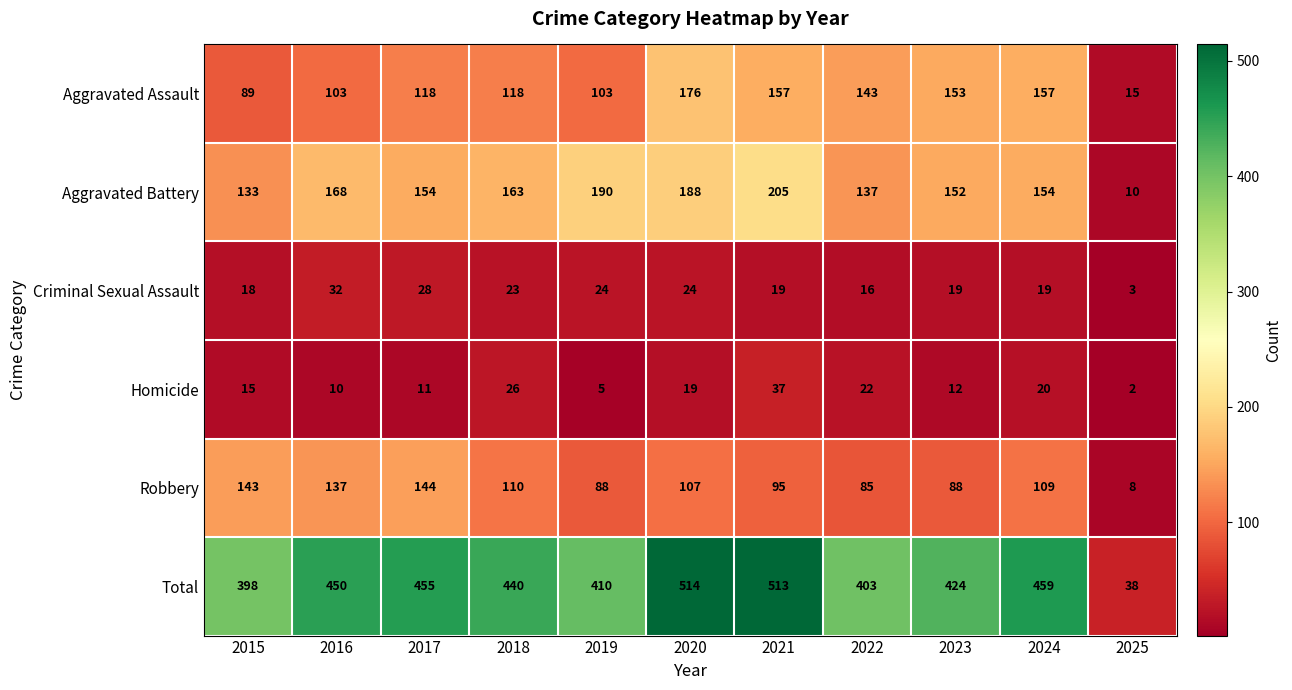

The value of Aggravated Assault at 2017 is 67. True or false?

False